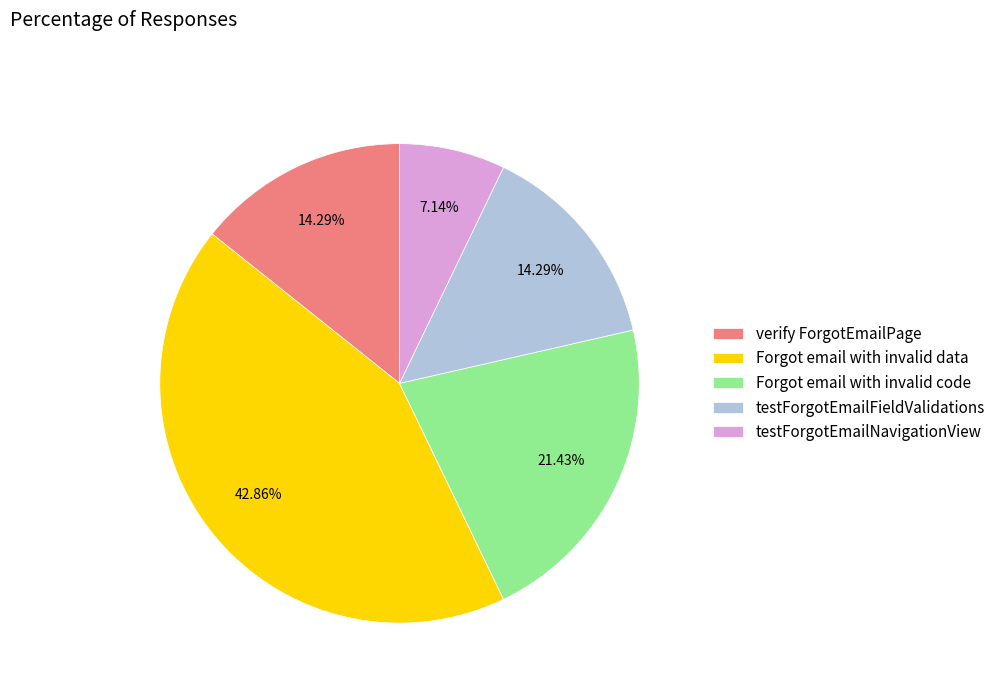

Does testForgotEmailNavigationView account for over 50% of the chart?

No